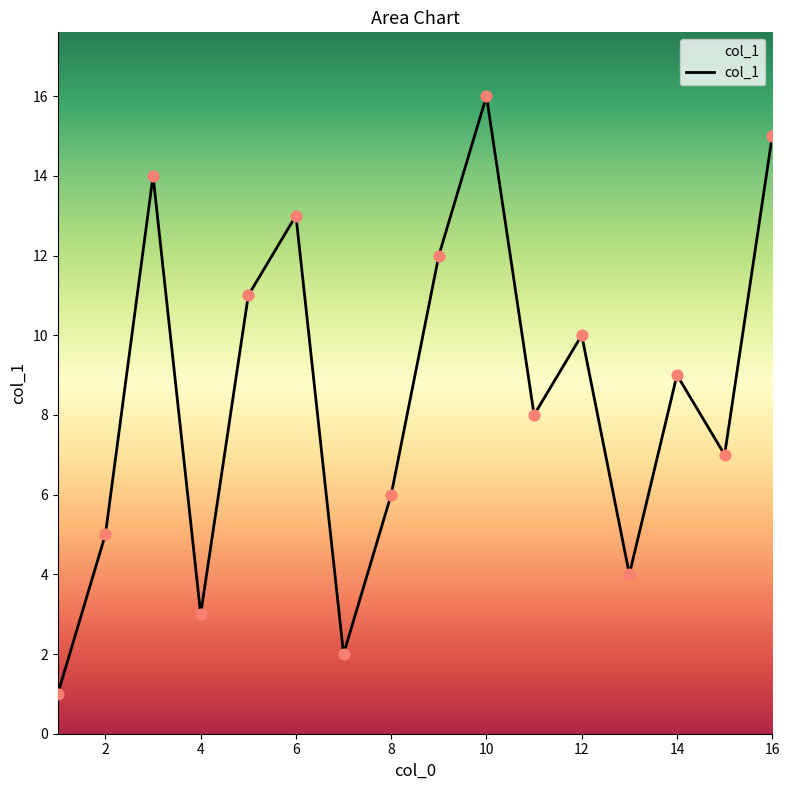

How many lines are shown in the chart?

1